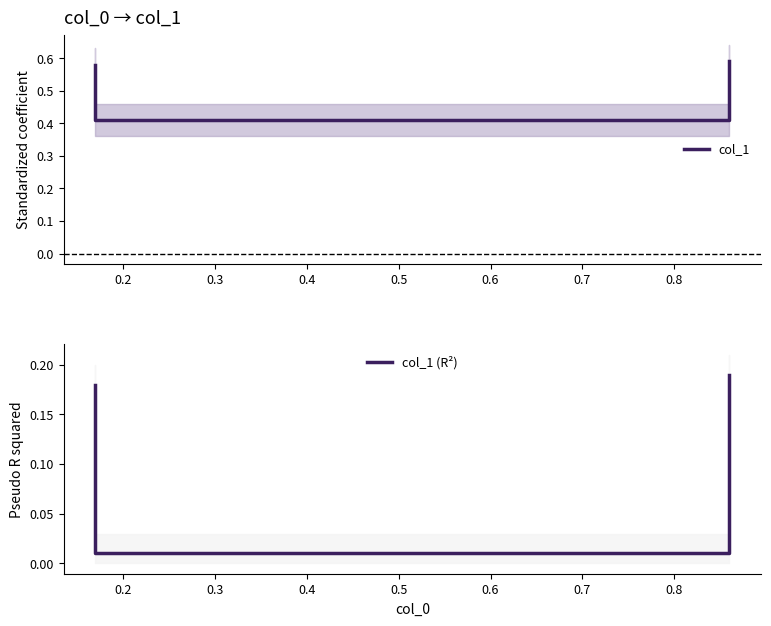

What is the spread (max minus min) of values at 0.4?

0.4